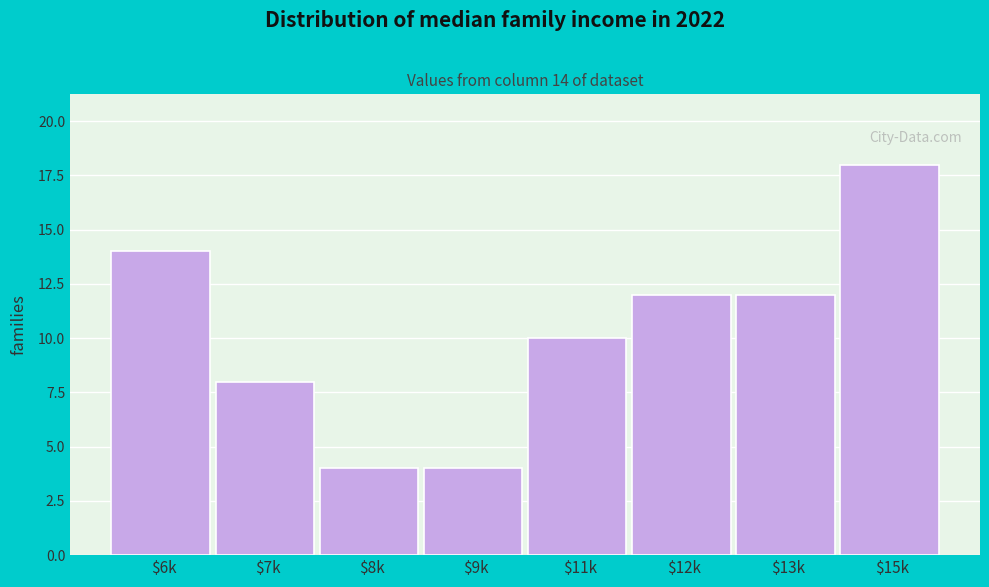

Reading left to right, transcribe all the data shown in this chart.

14	8	4	4	10	12	12	18